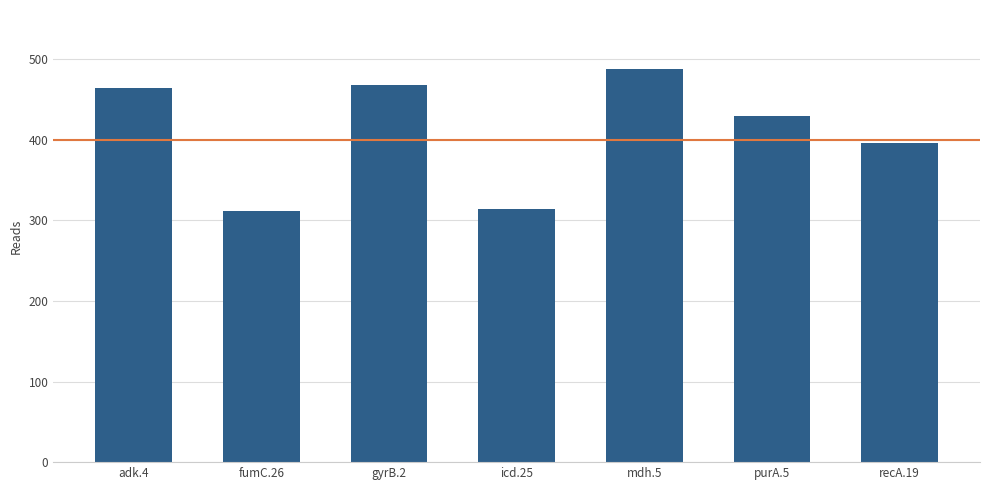

What is the label of the 6th bar from the right?

fumC.26